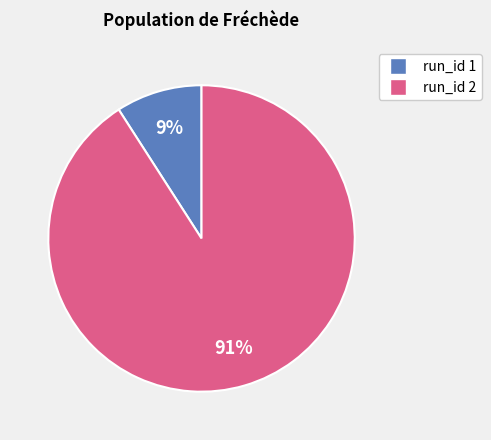

Is there any slice that represents more than half of the pie?

Yes